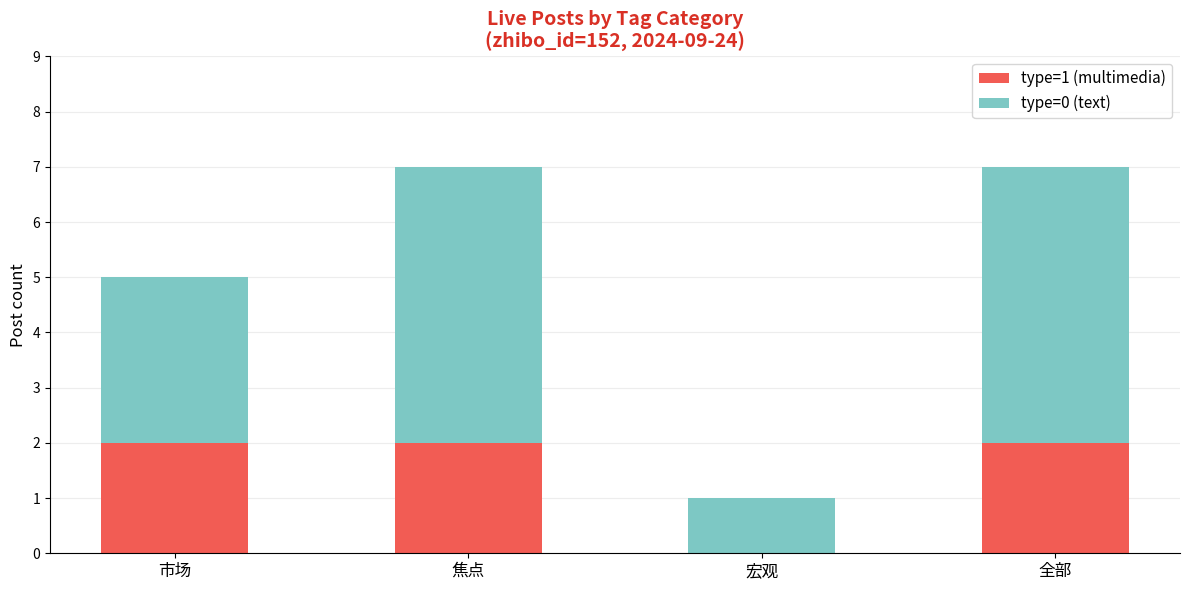

What is the sum of the type=1 (multimedia) values at 市场 and 全部?

4